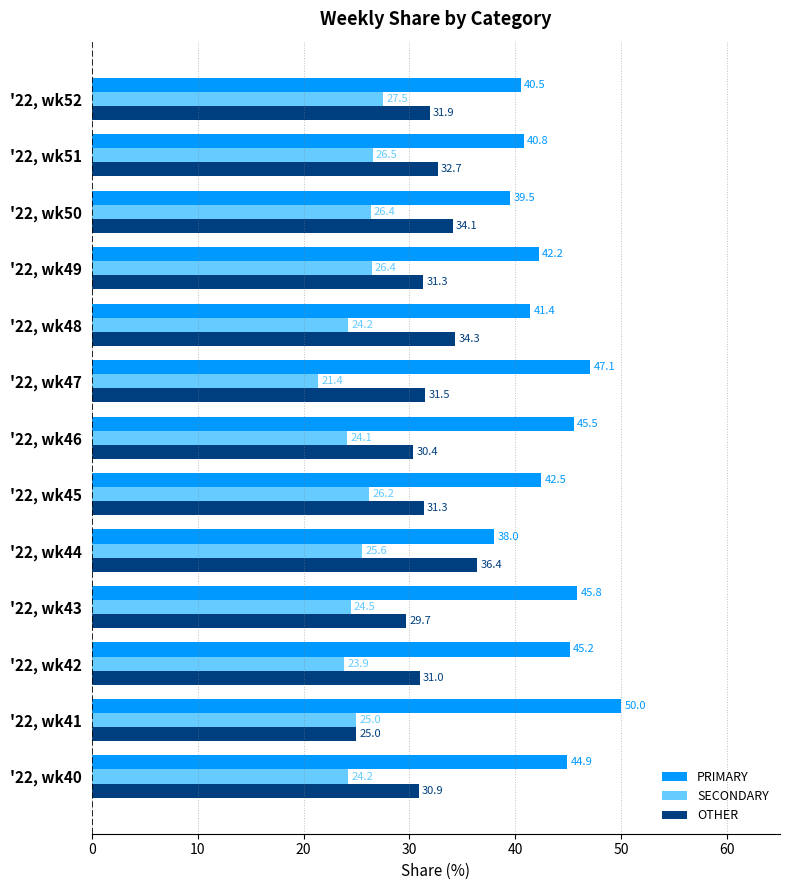

Is the value of OTHER at '22, wk51 greater than the value of SECONDARY at '22, wk47?

Yes